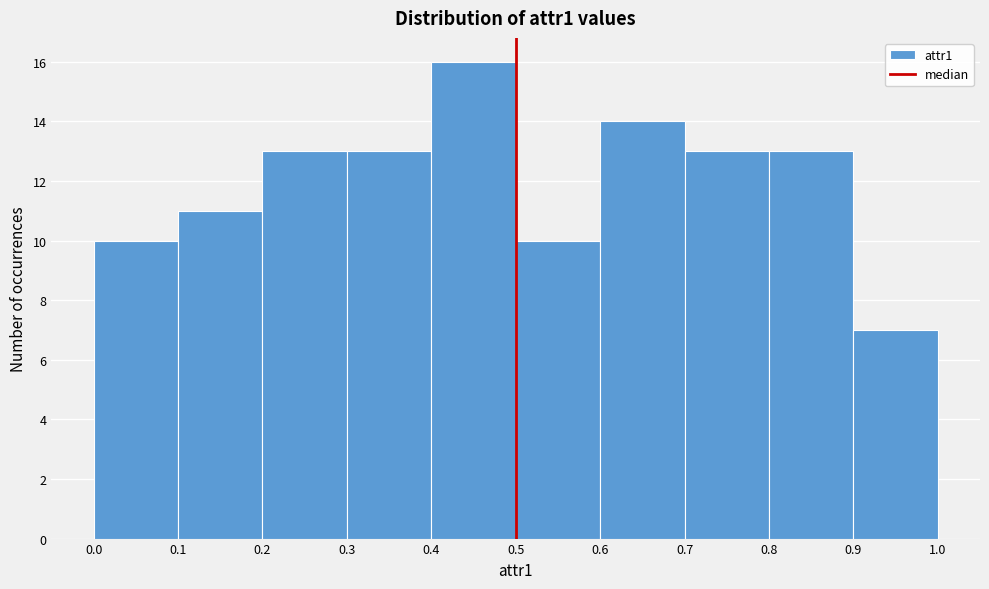

How tall is the bar that spans 0.3 to 0.4 on the x-axis? The values are not printed on the chart, so give them approximately, as read against the axis.

13